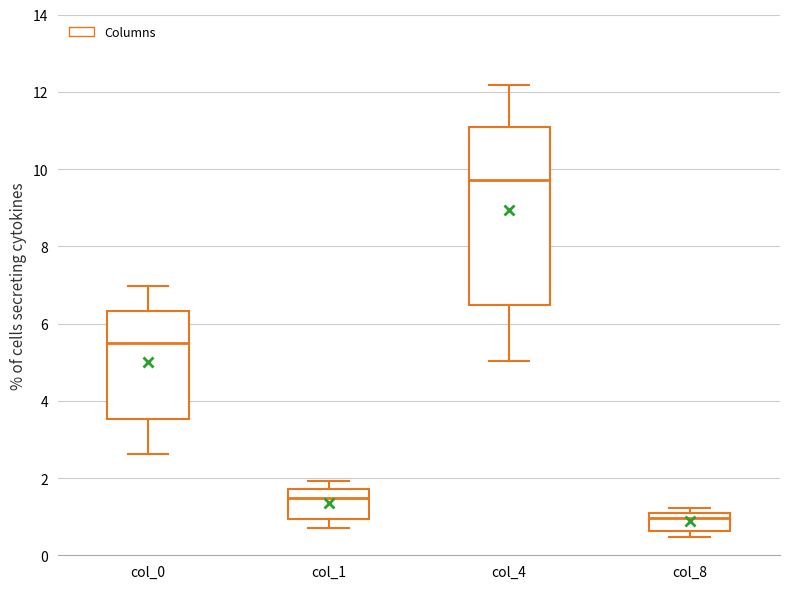

Where is the upper edge of the box for col_8 on the y-axis? The values are not printed on the chart, so give them approximately, as read against the axis.

1.0